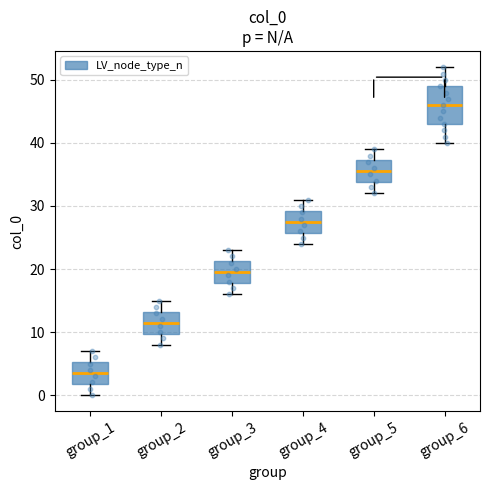

Reading left to right, transcribe this box plot: for each box, give where its median line is, the range the box spans, and where its two whiskers end, as read against the y-axis. The values are not printed on the chart, so give them approximately, as read against the axis.

group_1: median 4, box 2 to 5, whiskers 0 to 7
group_2: median 12, box 10 to 13, whiskers 8 to 15
group_3: median 20, box 18 to 21, whiskers 16 to 23
group_4: median 28, box 26 to 29, whiskers 24 to 31
group_5: median 36, box 34 to 37, whiskers 32 to 39
group_6: median 46, box 43 to 49, whiskers 40 to 52